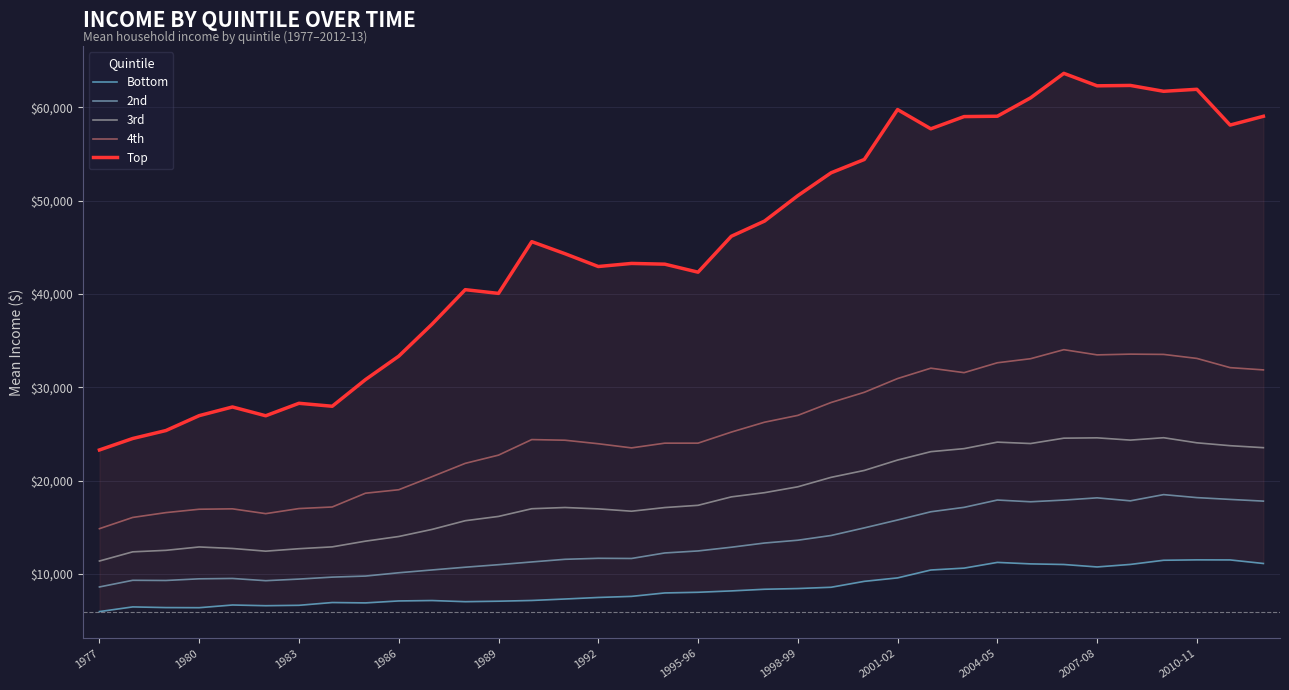

Between 14 and 26, which series saw the biggest shift?

Top